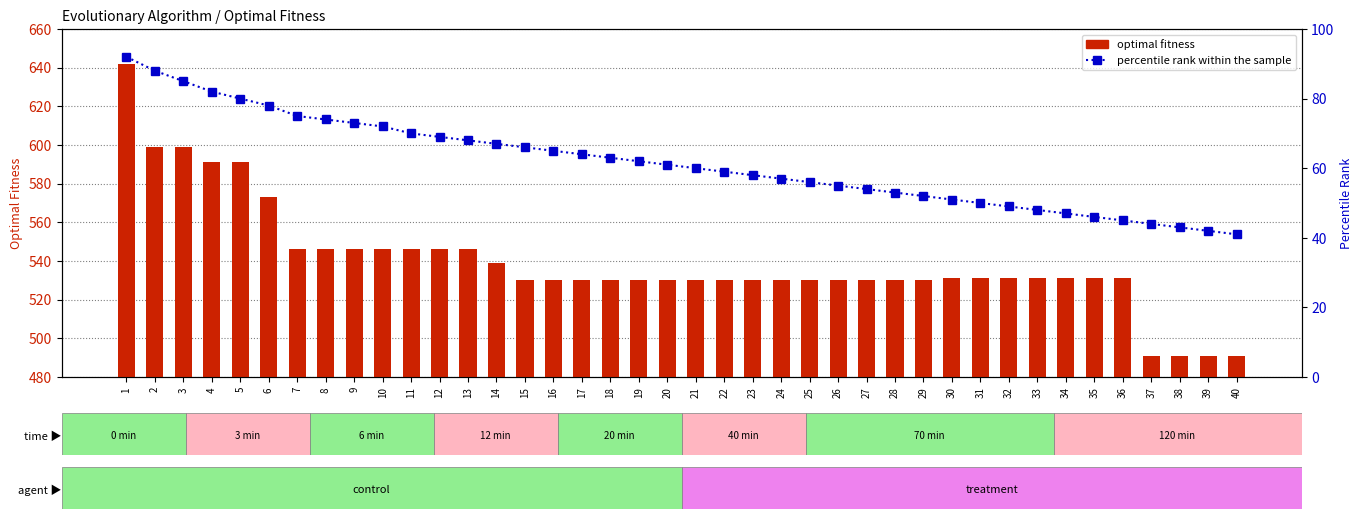

Rank the series by their average value, from lowest to highest.

percentile rank within the sample, optimal fitness